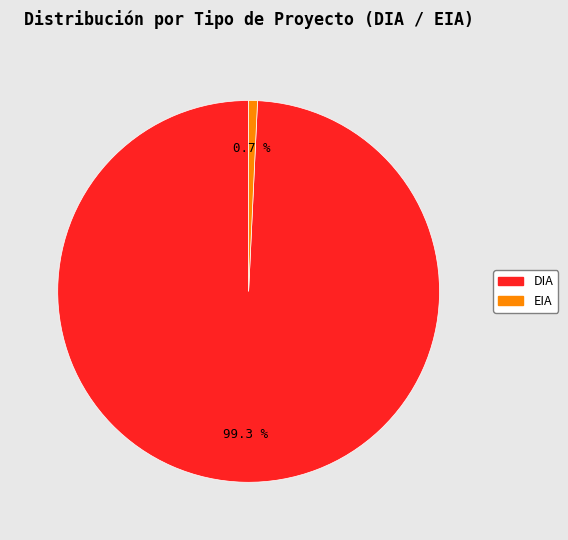

To the nearest percent, what is the difference between the largest and smallest slice percentages?

99%